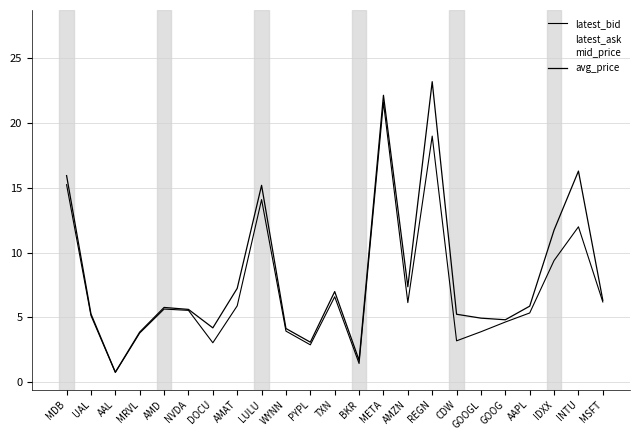

Reading left to right, transcribe all the data shown in this chart.

latest_bid: 15.2	5.2	0.8	3.8	5.7	5.5	3.0	5.9	14.1	4.0	2.9	6.6	1.4	21.6	6.2	19.0	3.2	3.9	4.7	5.3	9.4	12.0	6.2
latest_ask: 16.6	5.4	0.8	4.0	5.9	5.7	5.3	8.6	16.3	4.3	3.3	7.4	1.9	22.7	8.6	27.4	7.3	6.0	5.0	6.4	14.1	20.6	6.5
mid_price: 15.9	5.3	0.8	3.9	5.8	5.6	4.2	7.2	15.2	4.2	3.1	7.0	1.7	22.1	7.4	23.2	5.2	5.0	4.8	5.9	11.8	16.3	6.3
avg_price: 15.9	5.3	0.8	3.9	5.8	5.6	4.2	7.2	15.2	4.2	3.1	7.0	1.7	22.1	7.4	23.2	5.2	5.0	4.8	5.9	11.8	16.3	6.3